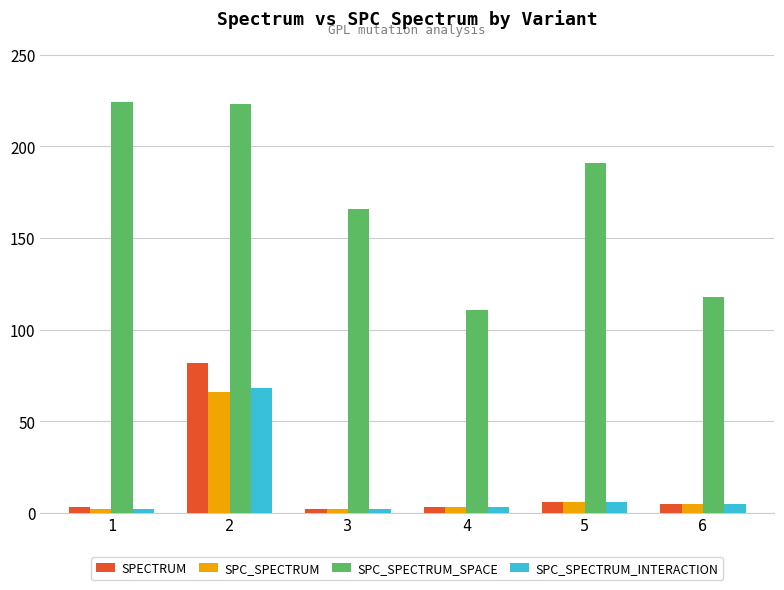

What is the value of the SPC_SPECTRUM bar at the 2nd from the left?

66